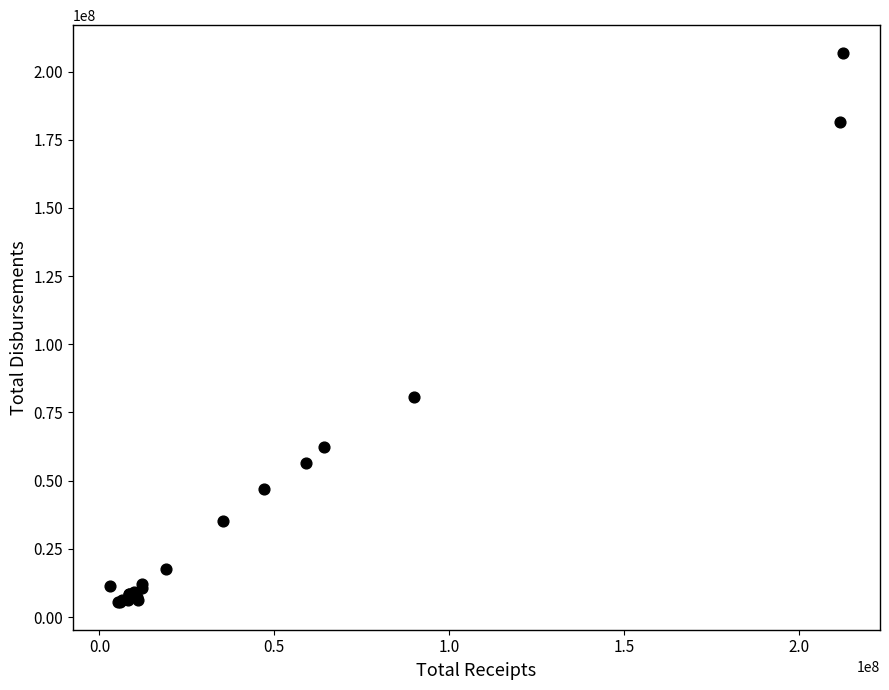

What Y value in the scatter plot is closest to 106176163?

80556557.2